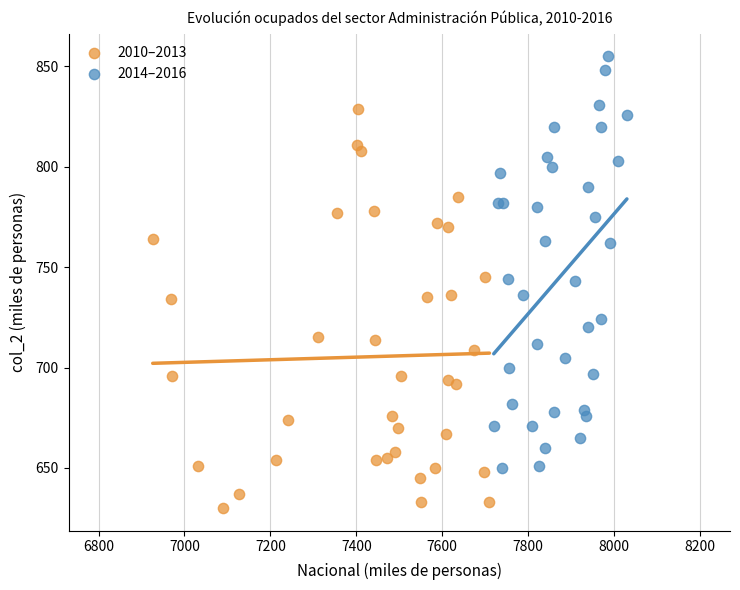

Which series contains the lowest Y value?

2010–2013